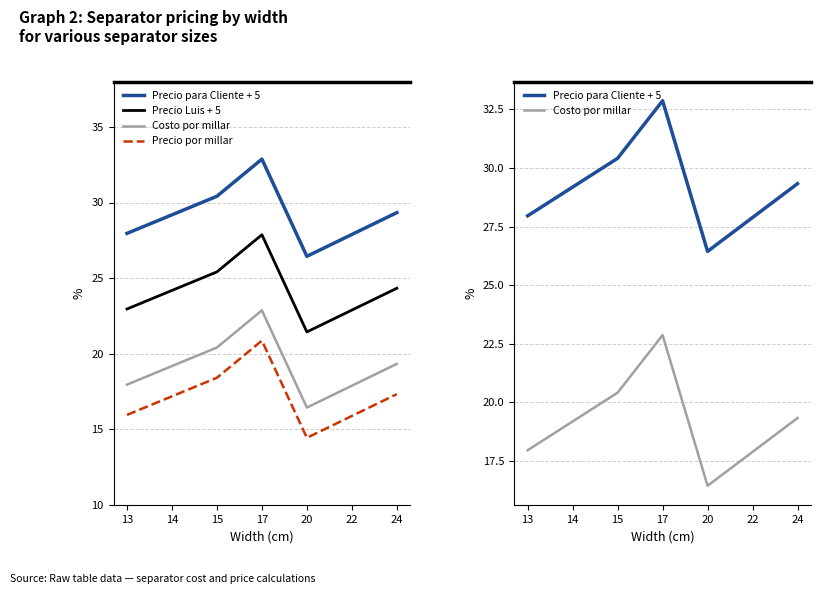

What is the difference between the second highest and second lowest values in the Precio por millar series?

2.5